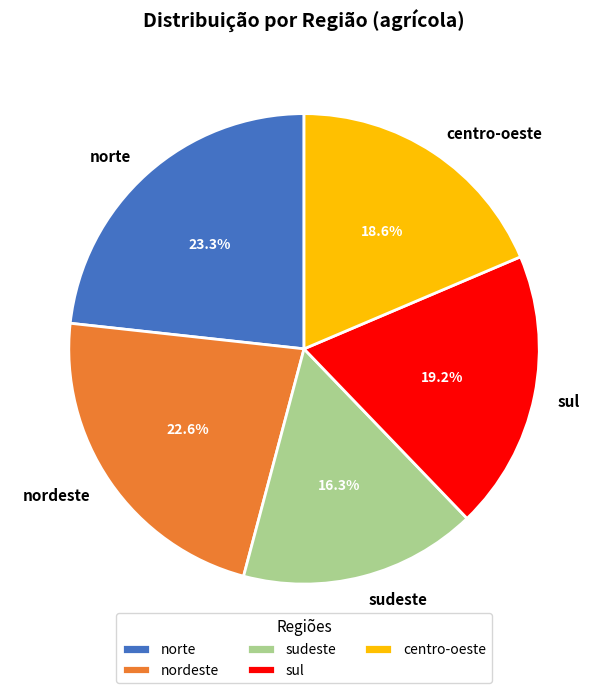

Does any single category account for the majority?

No